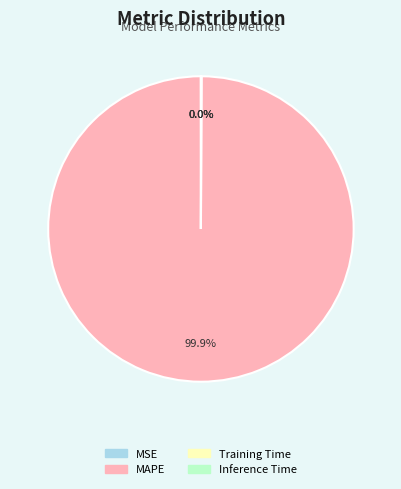

Which slice represents more than half of the pie?

MAPE